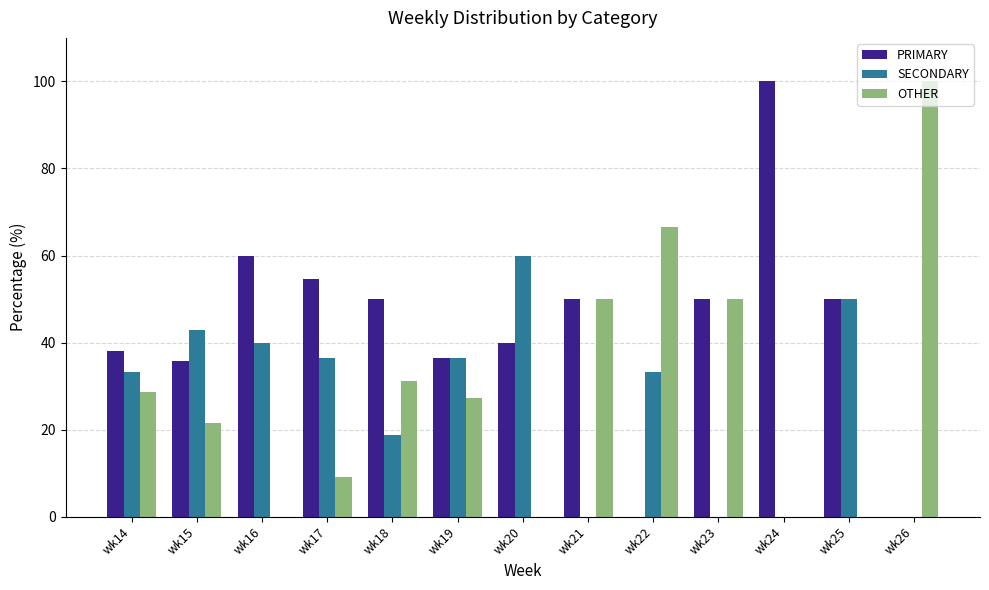

What is the spread (max minus min) of values at wk23?

50.0